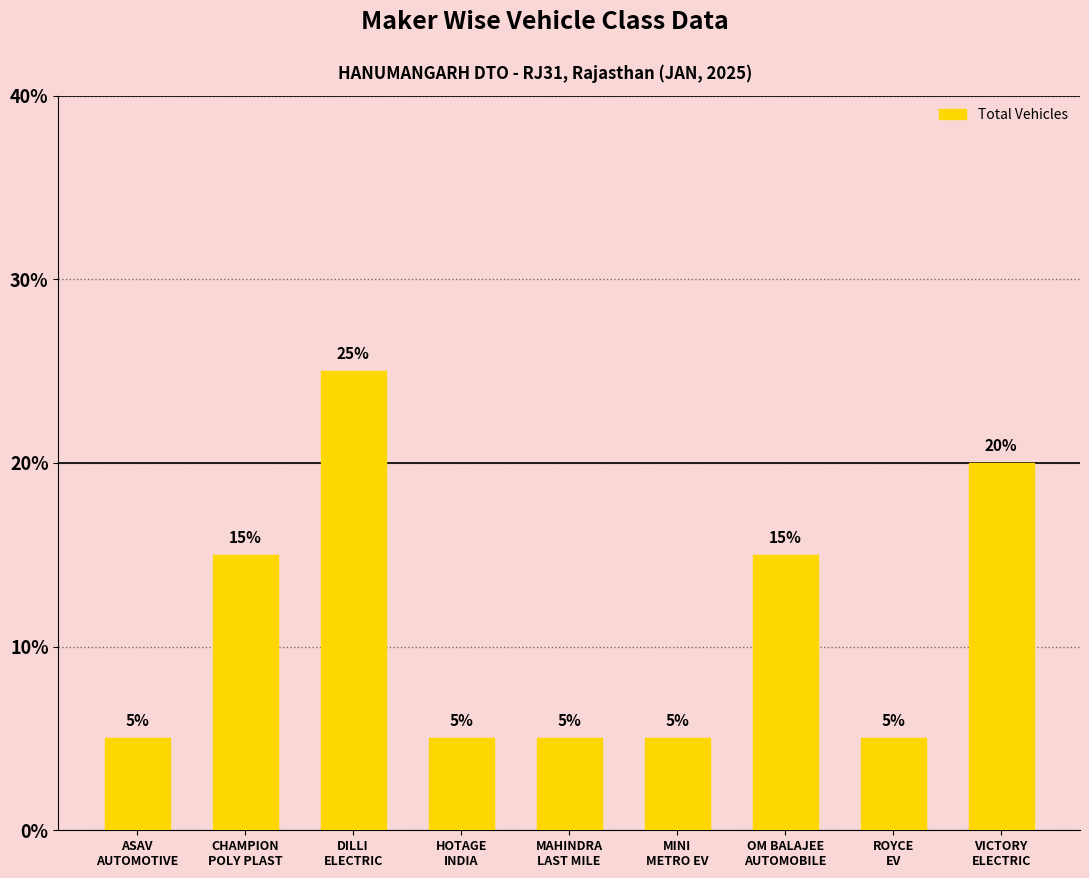

What value does the data have at ASAV
AUTOMOTIVE?

5